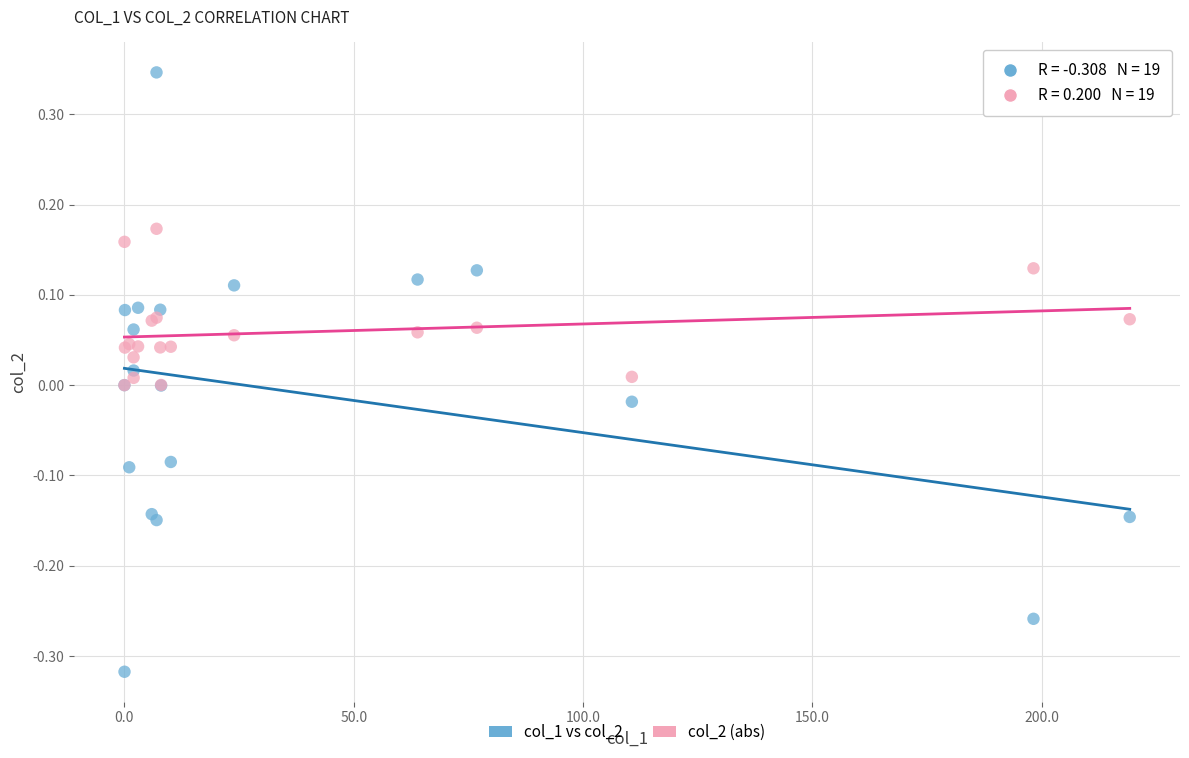

Which series reaches the maximum Y coordinate?

col_1 vs col_2